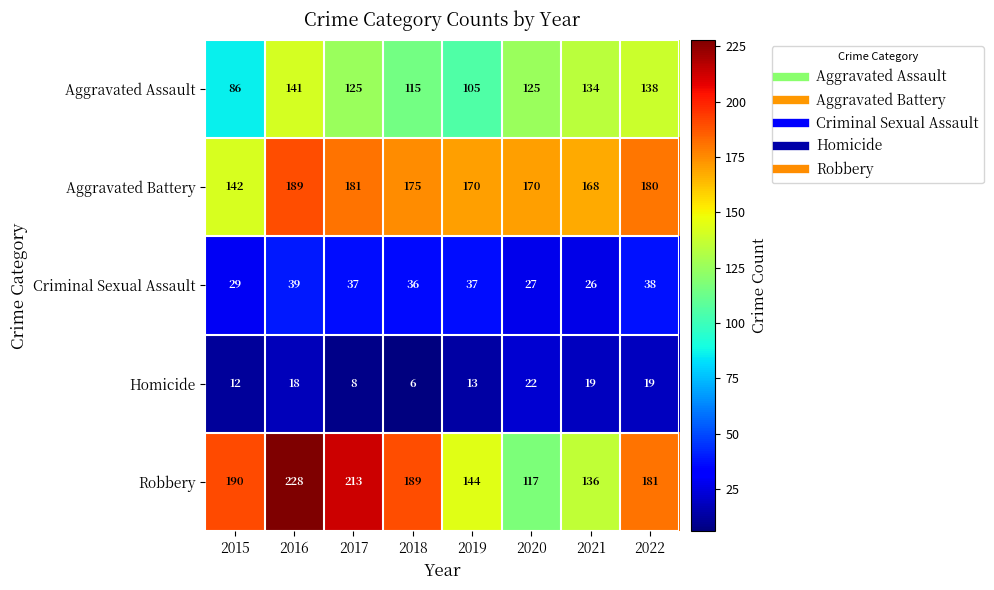

What is the difference between the maximum and minimum values in the Aggravated Assault series?

55